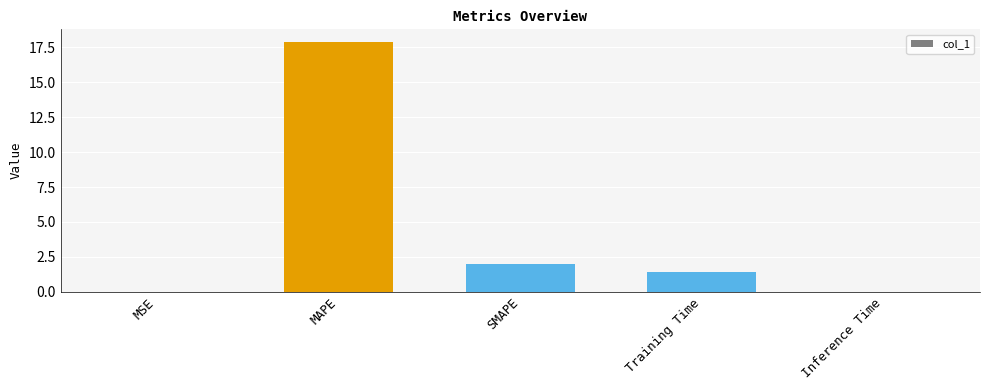

What is the sum of the values at SMAPE and MAPE?

19.9